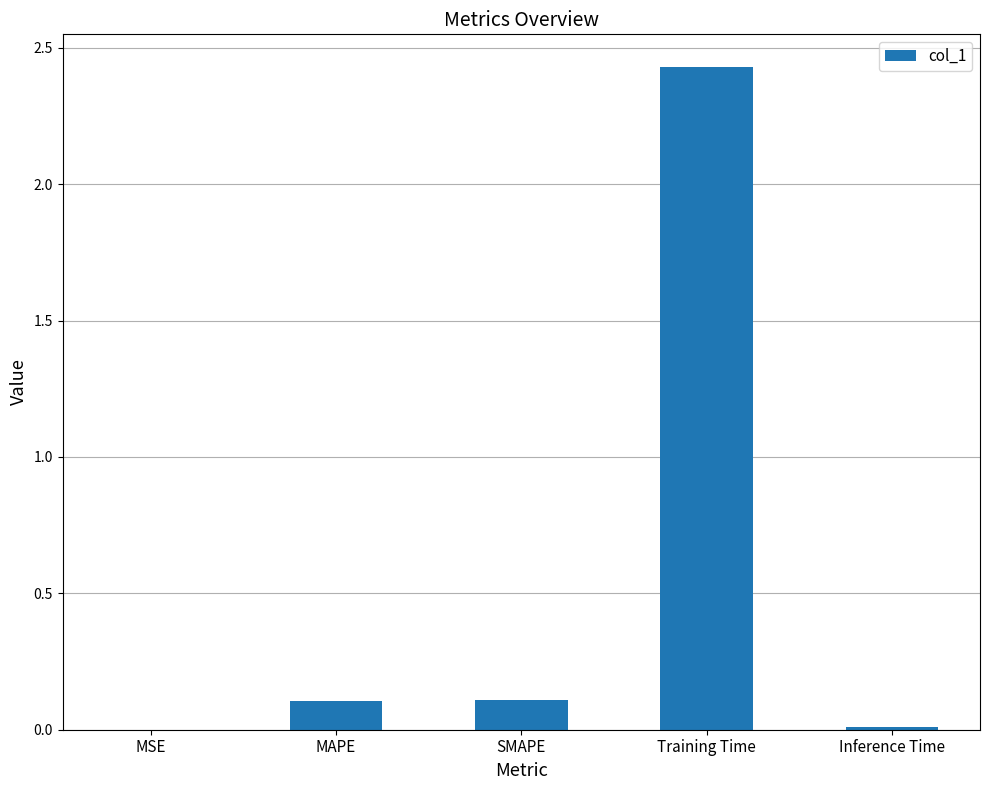

Which category has the highest value across all series?

Training Time